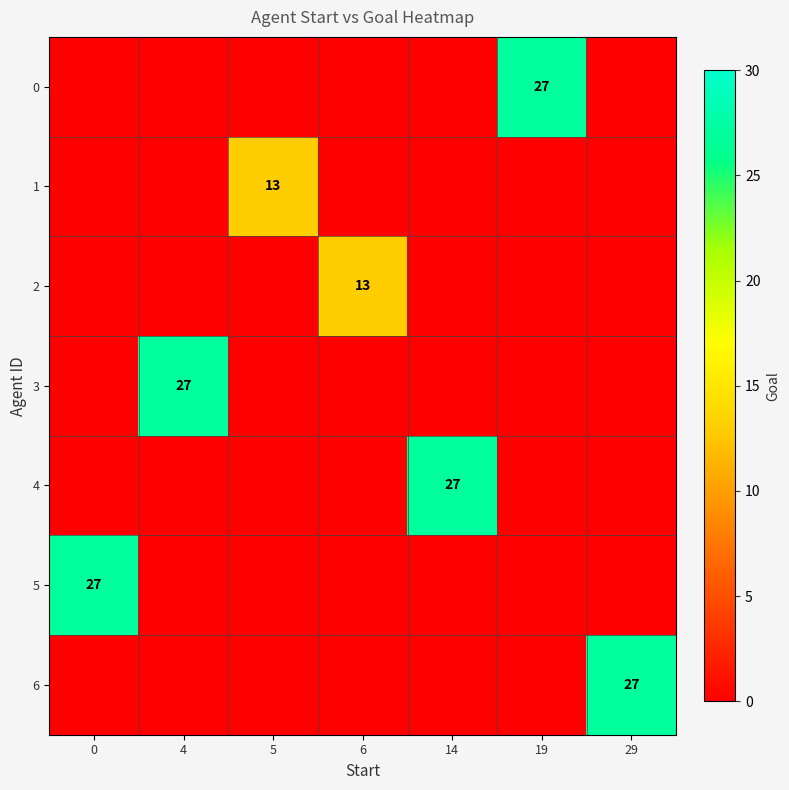

The 0 series shows 41 at 19. True or false?

False